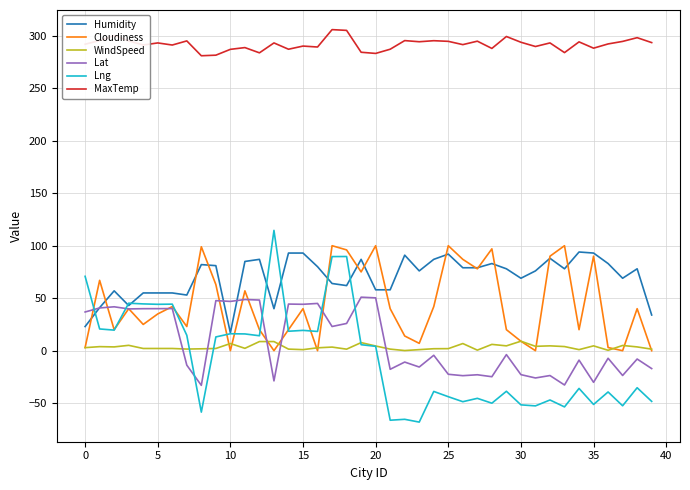

What is the greatest value displayed?

305.8